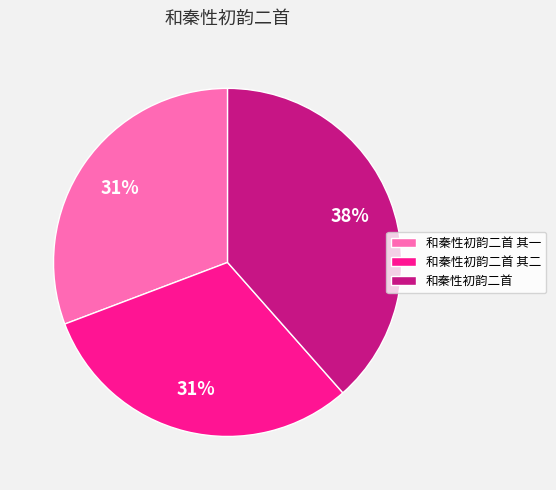

Does 和秦性初韵二首 其二 represent more than half of the total?

No